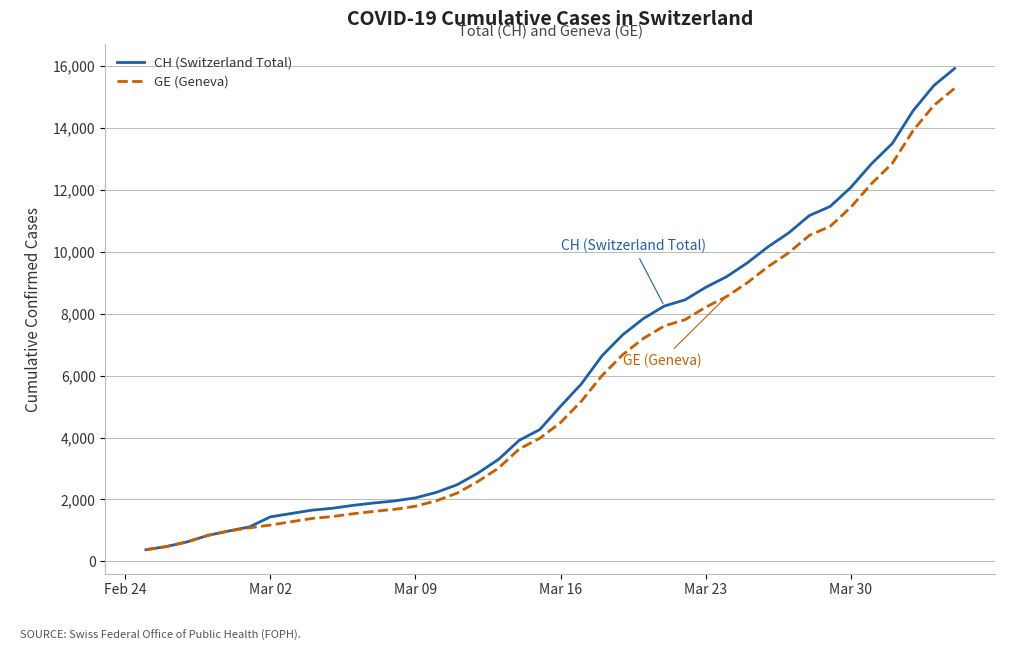

Which series has the largest range (max minus min)?

CH (Switzerland Total)